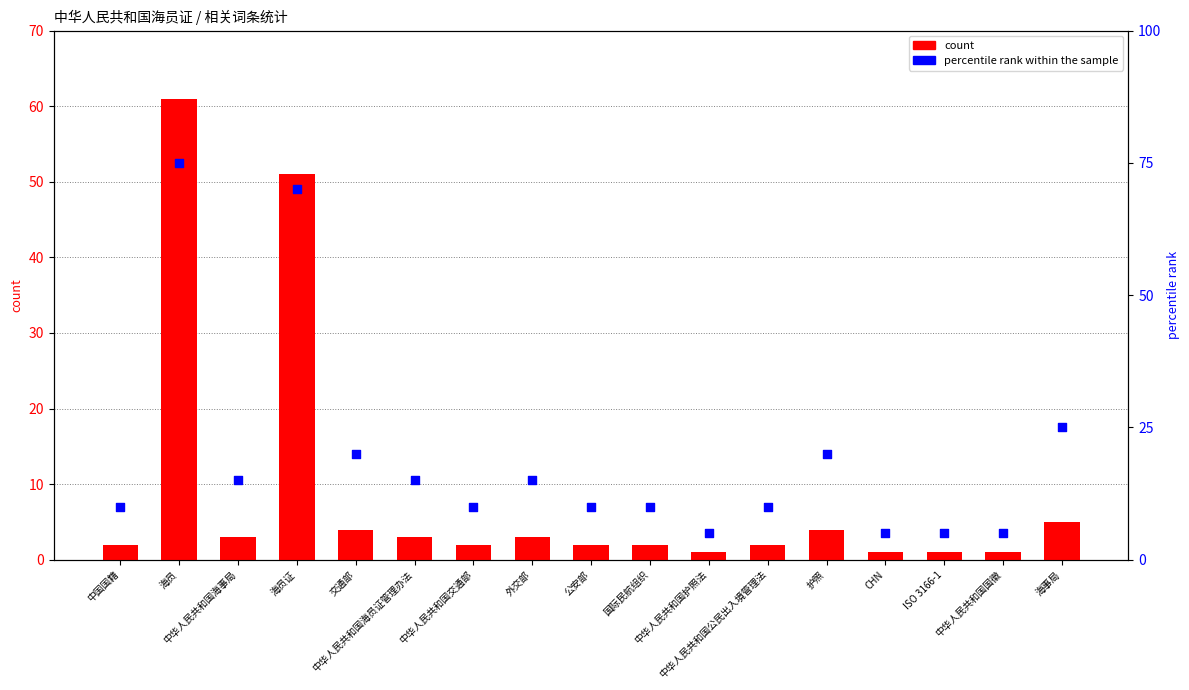

Which series has the largest Y range (max minus min)?

percentile rank within the sample